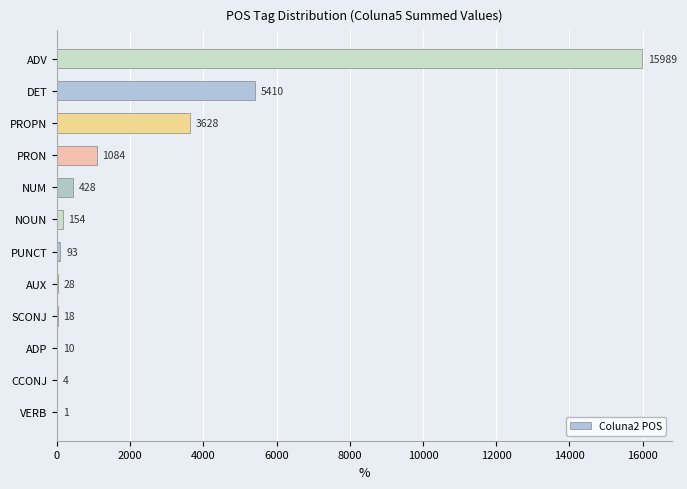

Which category has the highest value across all series?

ADV